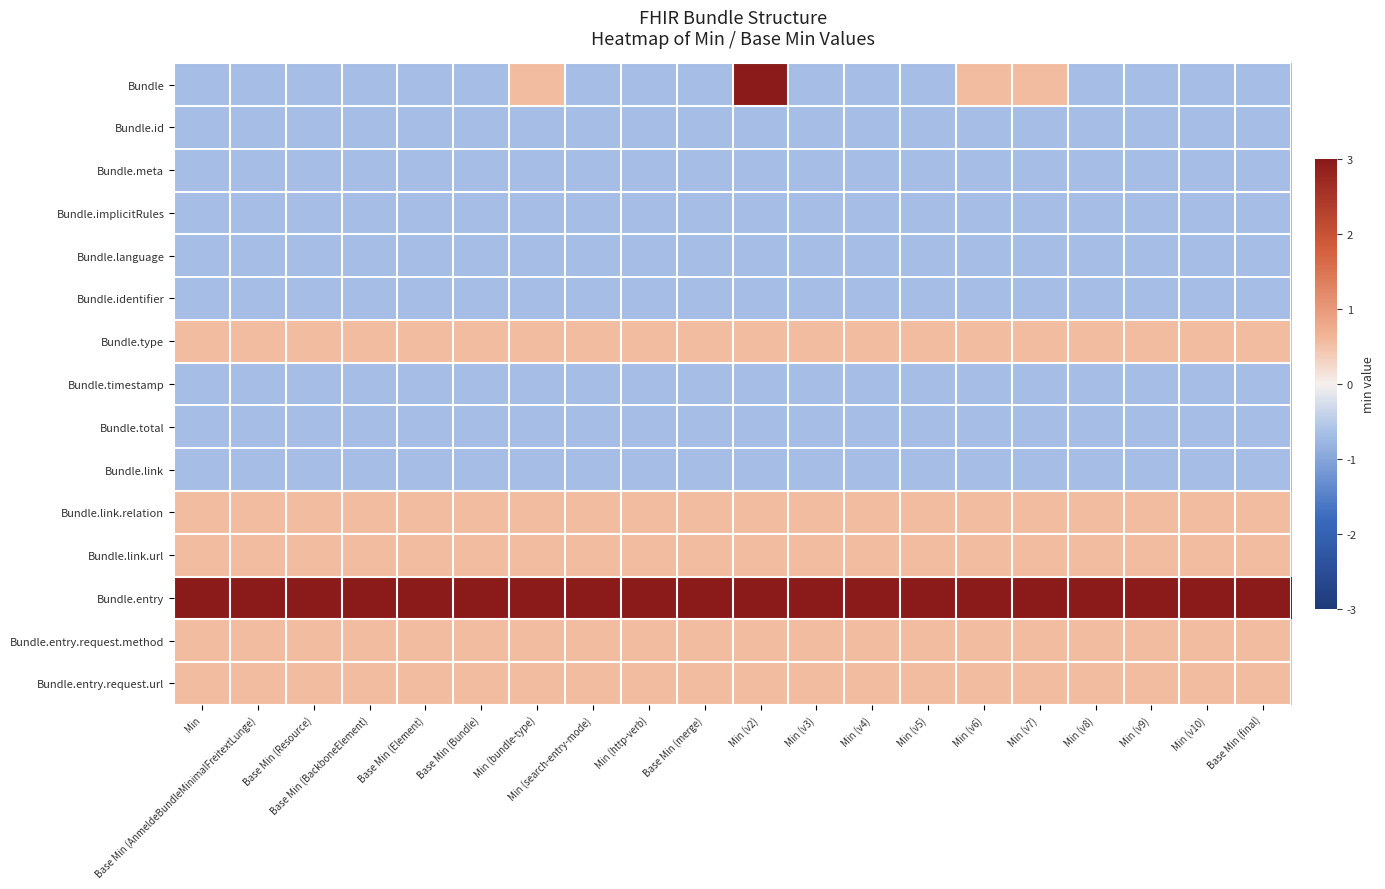

Which series has the largest total across all categories?

Bundle.entry